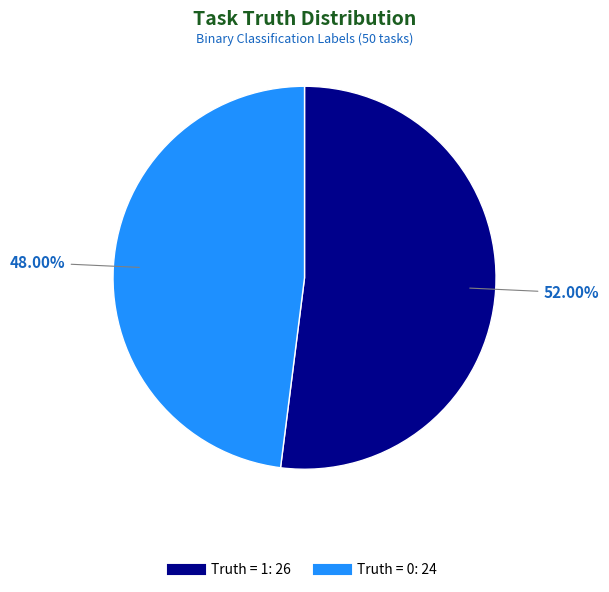

Is the sum of Truth = 0 and Truth = 1 greater than half?

Yes